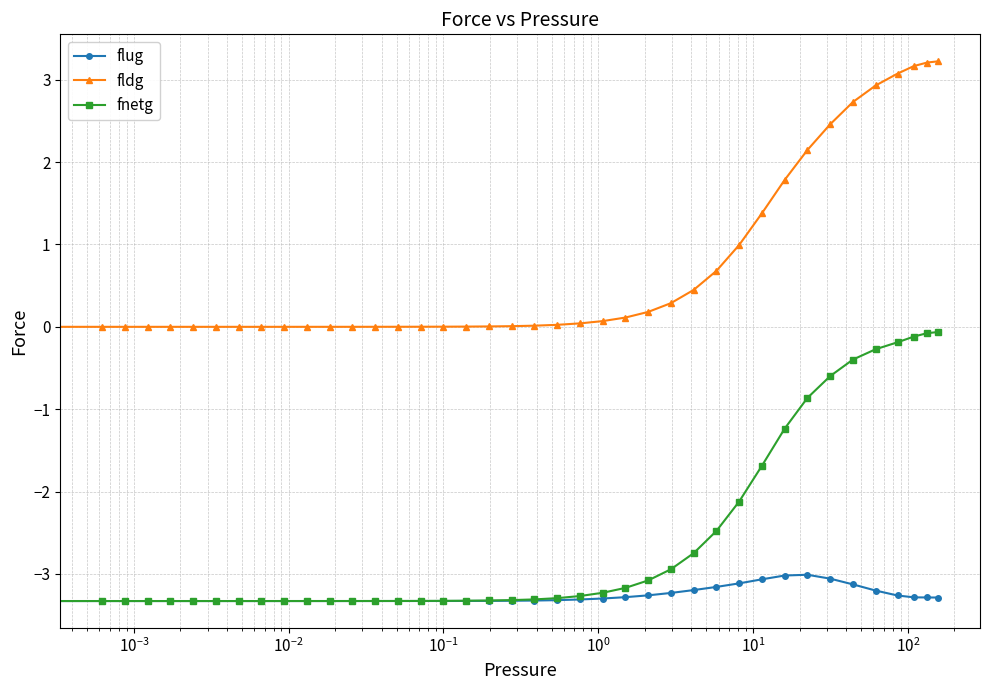

What is the highest value of the flug series?

-3.0